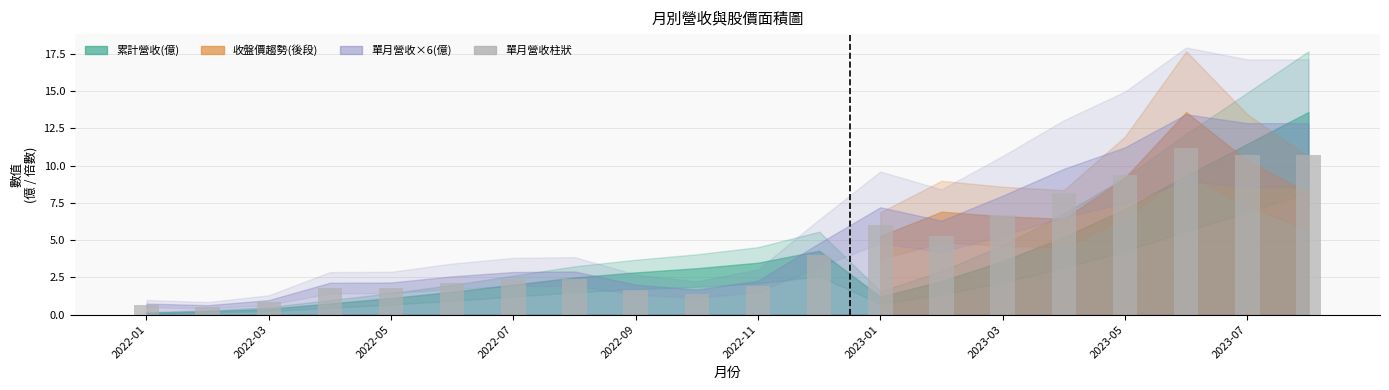

What is the value of the 4th bar from the left?

1.8